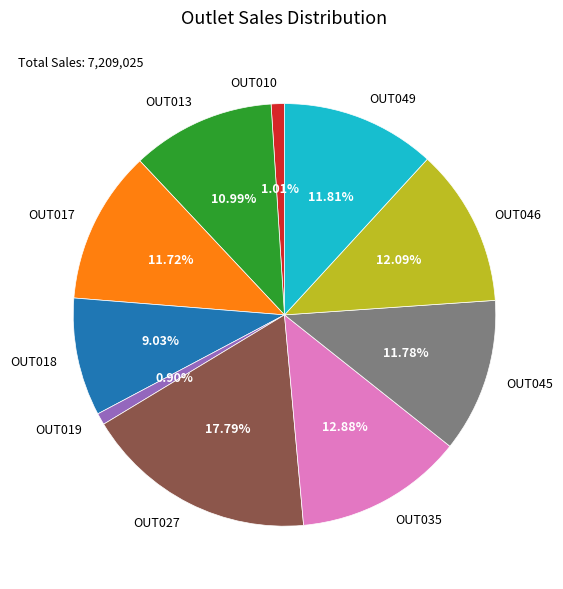

Is the sum of OUT046 and OUT049 greater than half?

No